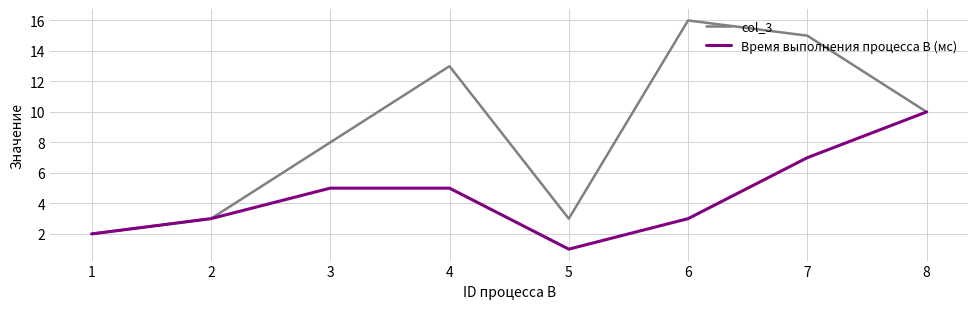

Which series changed the most between 2 and 5?

Время выполнения процесса В (мс)